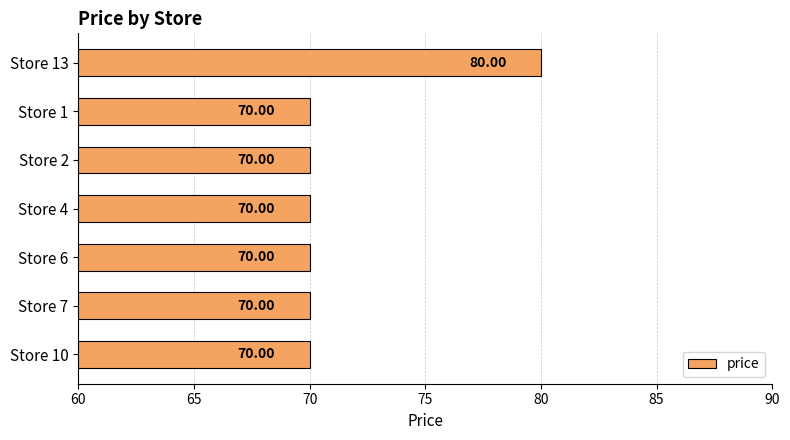

What is the difference between the maximum and minimum values?

10